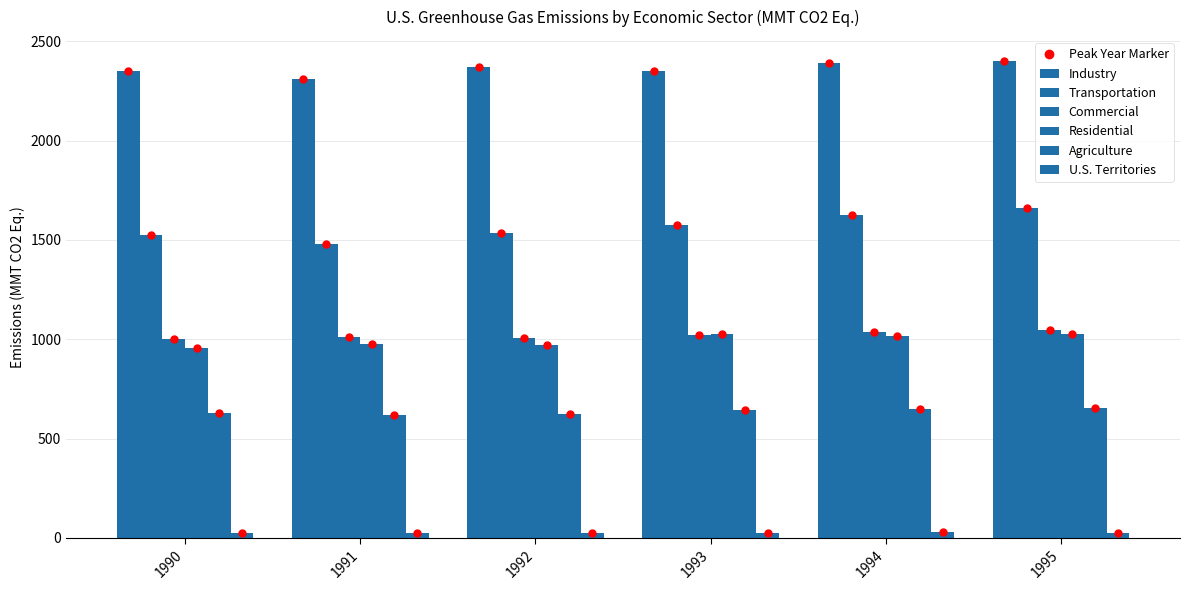

What is the greatest value displayed?

2401.9